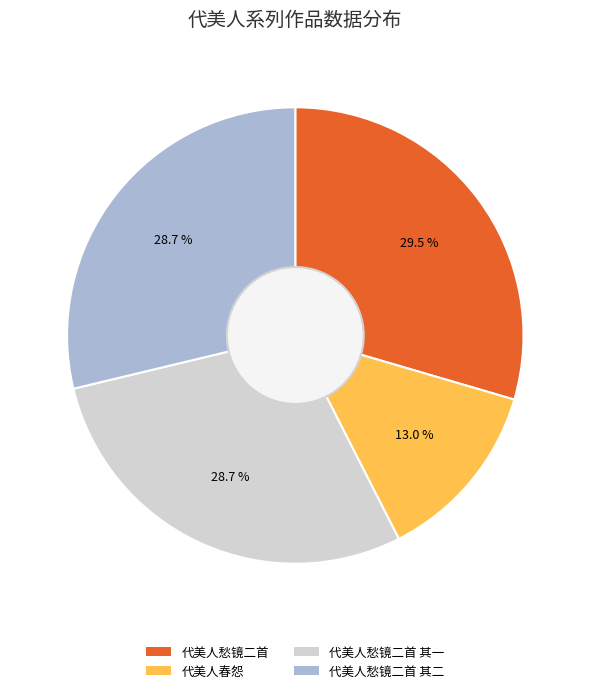

Do 代美人愁镜二首 其一 and 代美人愁镜二首 together represent more than half of the pie?

Yes